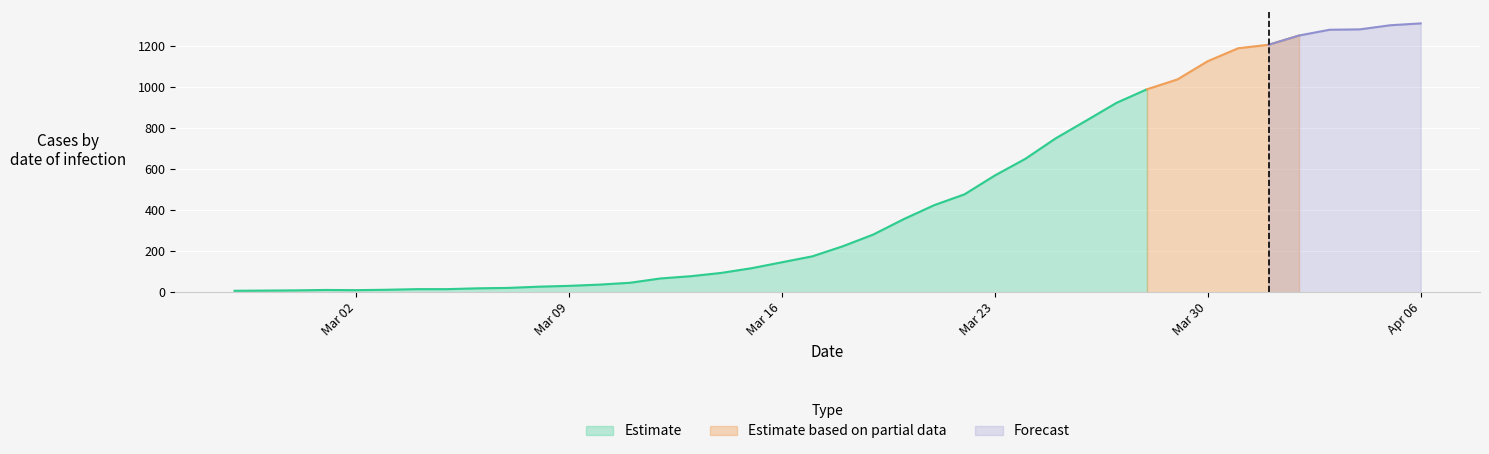

What is the difference between the maximum and minimum values?

1303